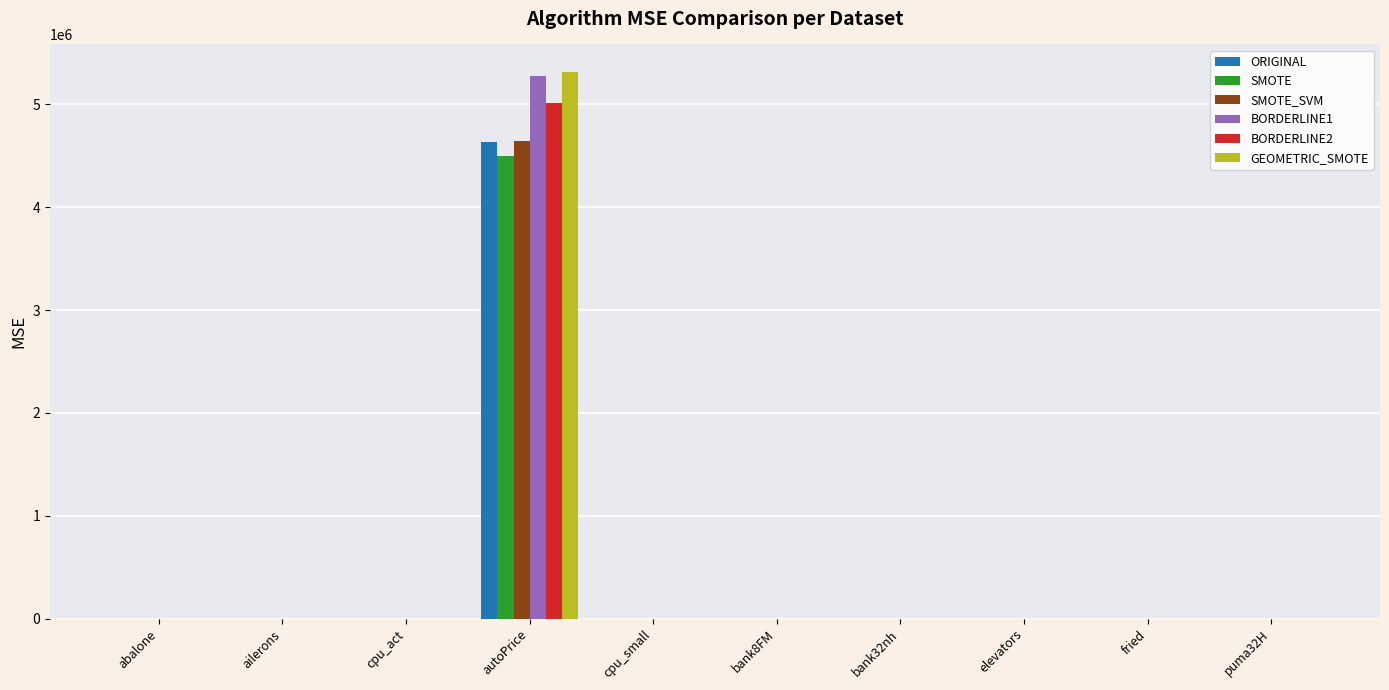

What is the sum of all BORDERLINE1 values?

5275522.1